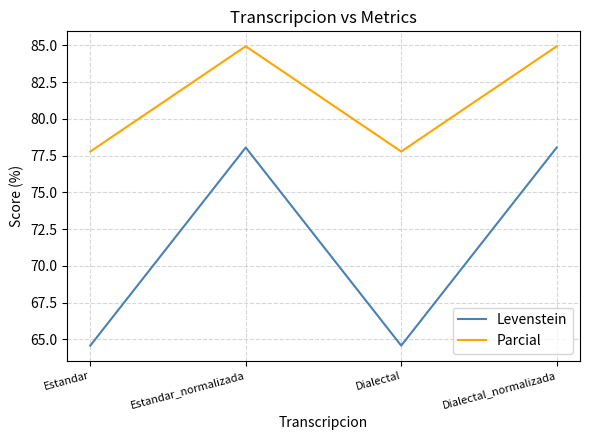

Which series has the largest range (max minus min)?

Levenstein